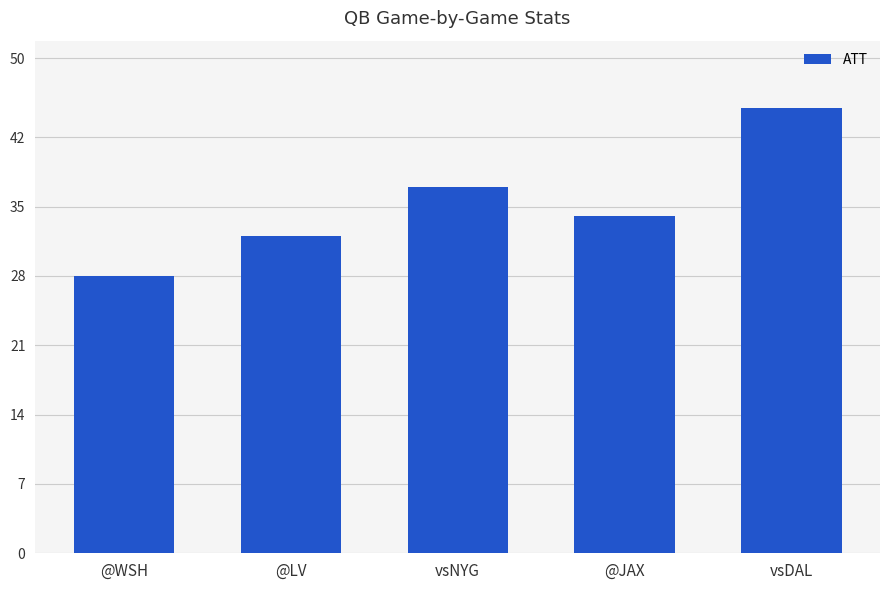

How many values are between 32 and 37?

3